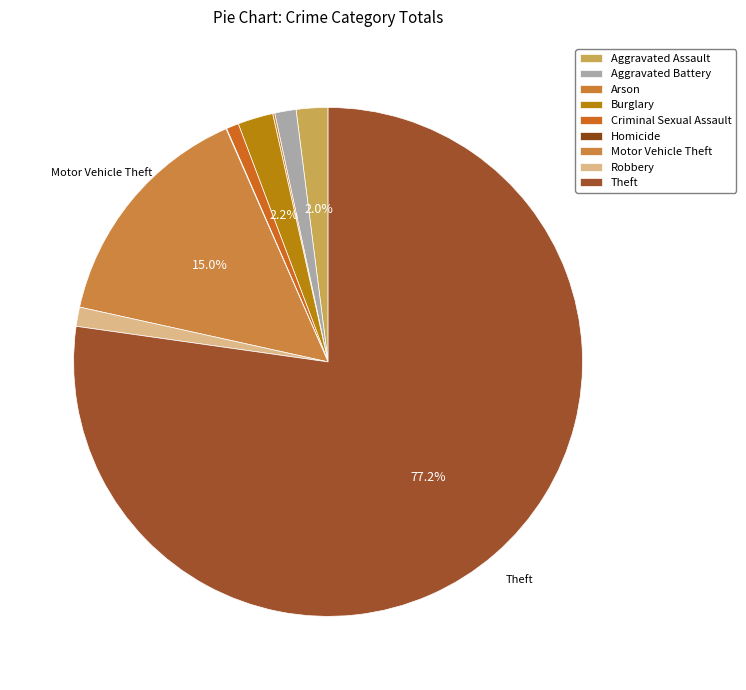

Is Criminal Sexual Assault the majority of the pie?

No